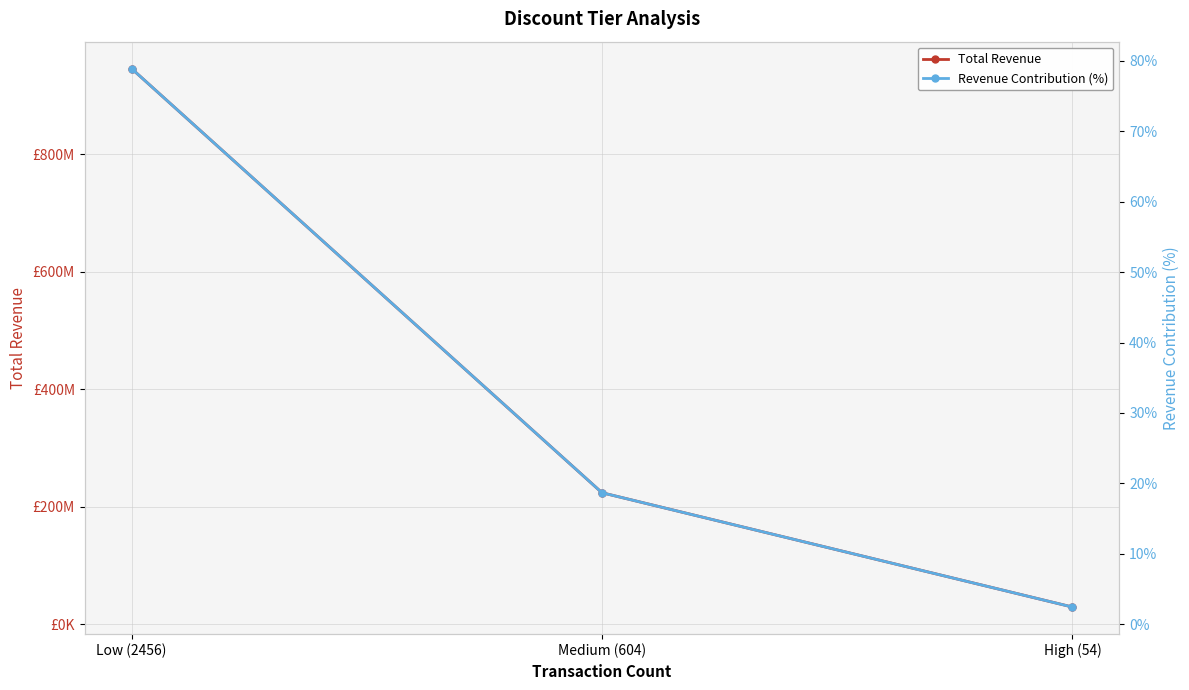

What is the total value across all series at High (54)?

28991160.4